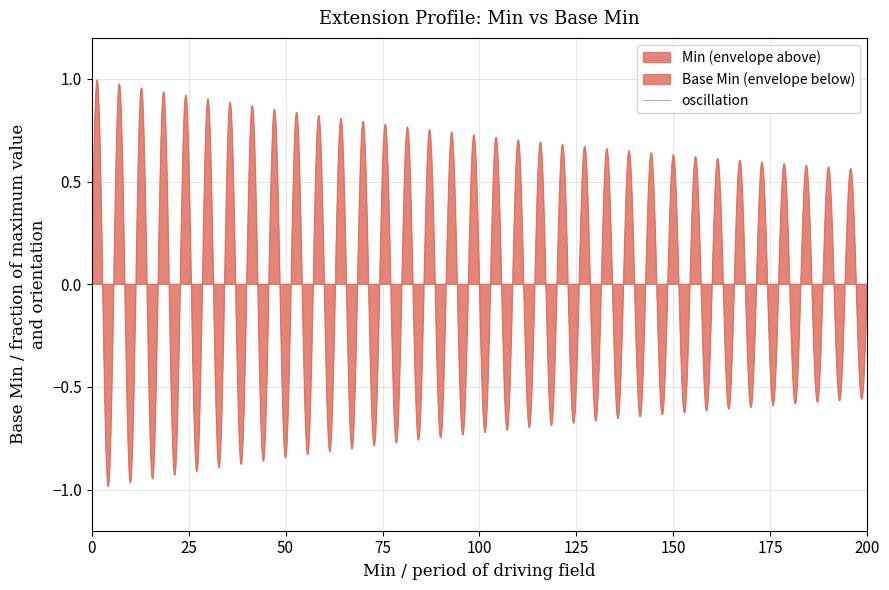

Which series has the largest total across all categories?

Min